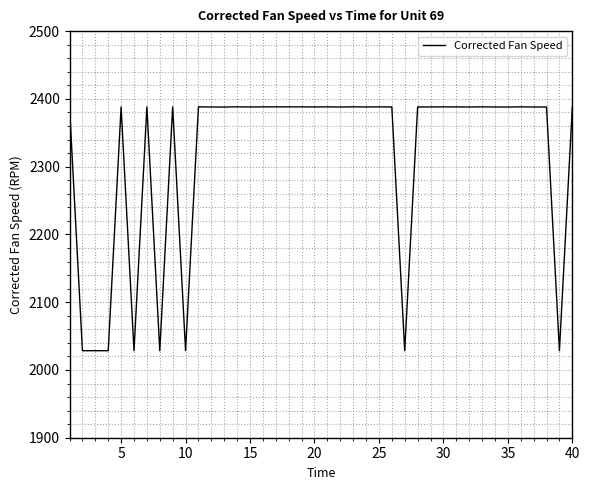

What is the difference between the maximum and minimum values?

359.9